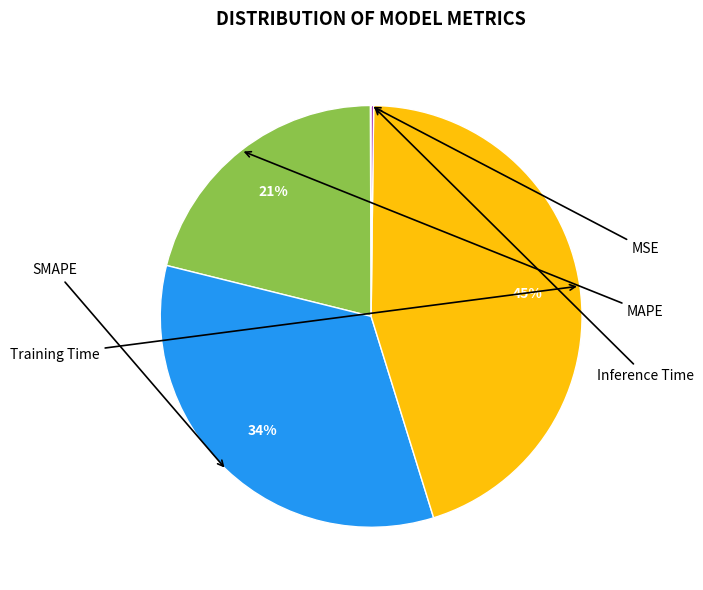

Does Training Time account for over 50% of the chart?

No